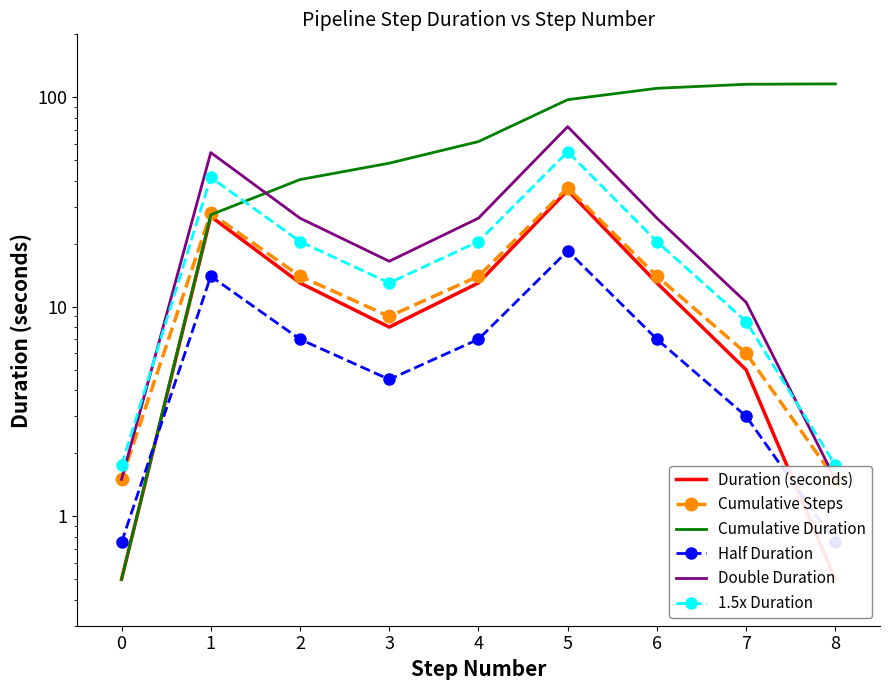

How many lines are shown in the chart?

6